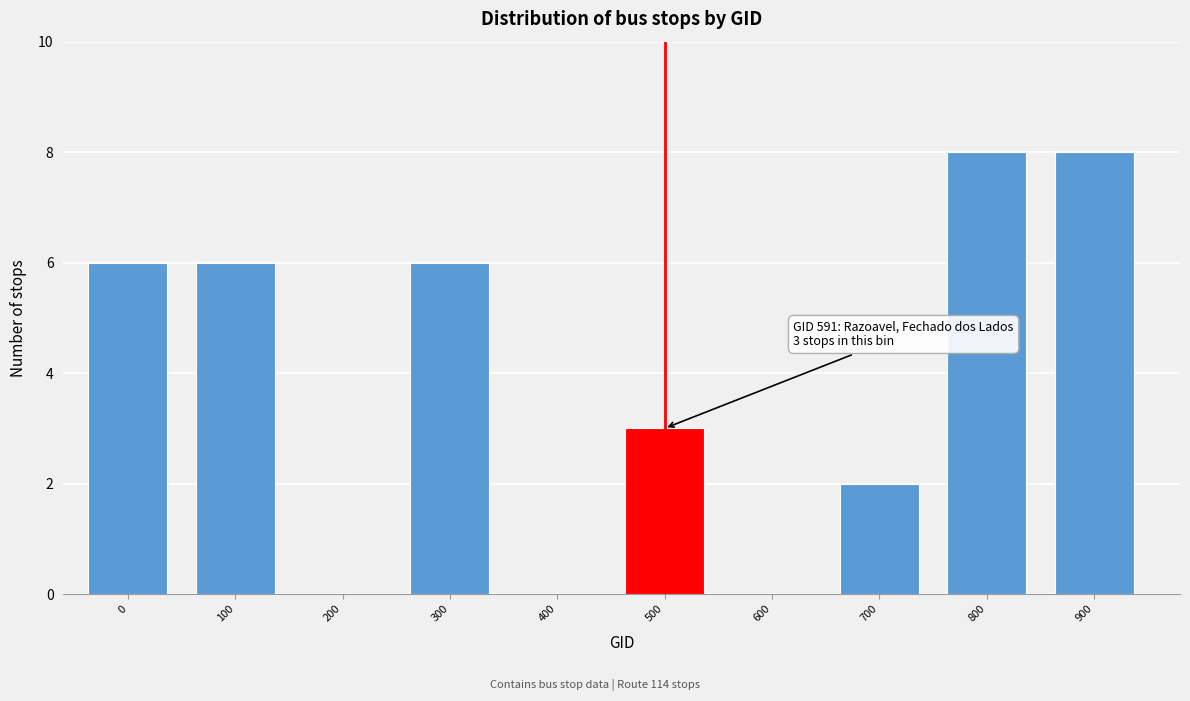

Reading right to left, extract all data points from this chart.

900=8	800=8	700=2	600=0	500=3	400=0	300=6	200=0	100=6	0=6